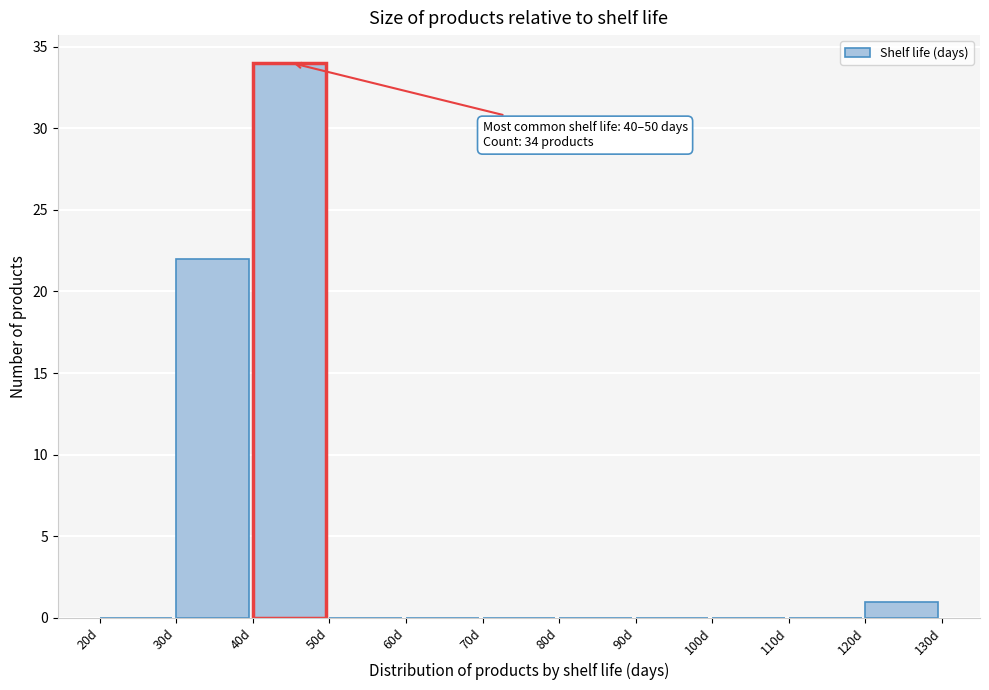

Which range on the x-axis has the tallest bar?

40 to 50